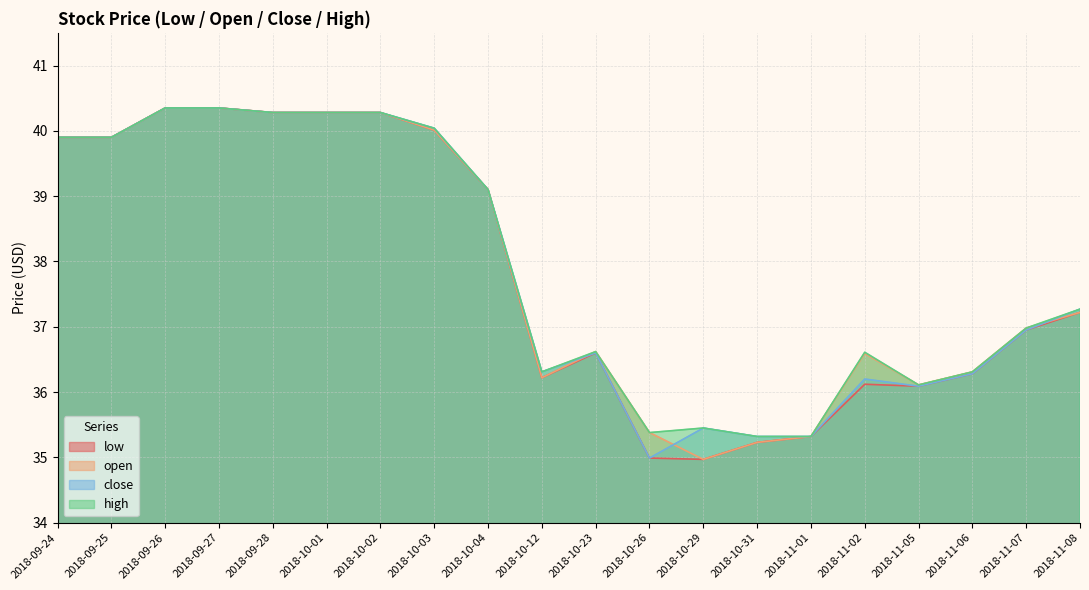

What is the difference between the second highest and second lowest values in the open series?

5.1